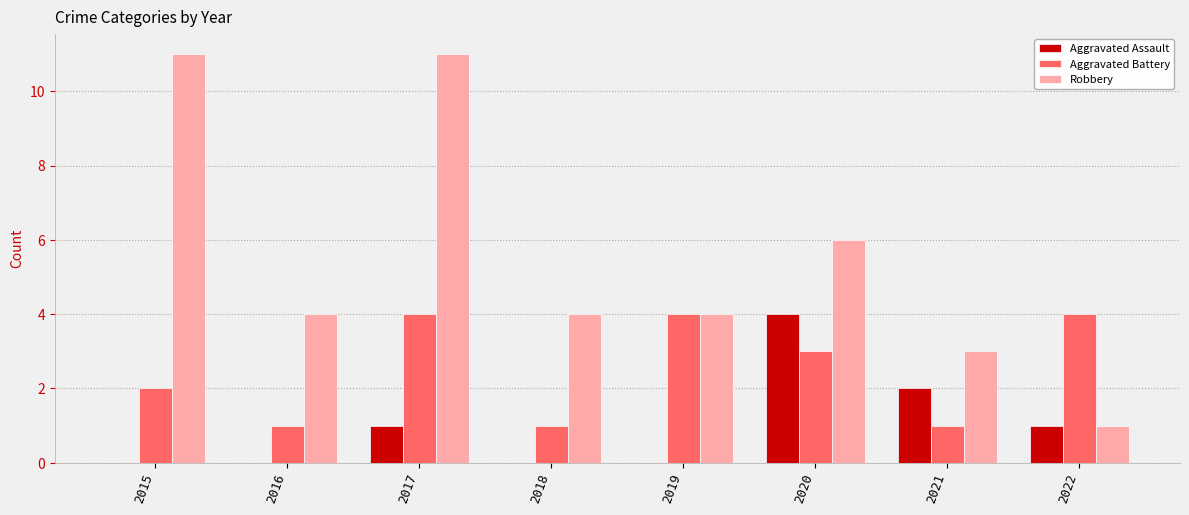

What is the sum of the Robbery values at 2022 and 2020?

7